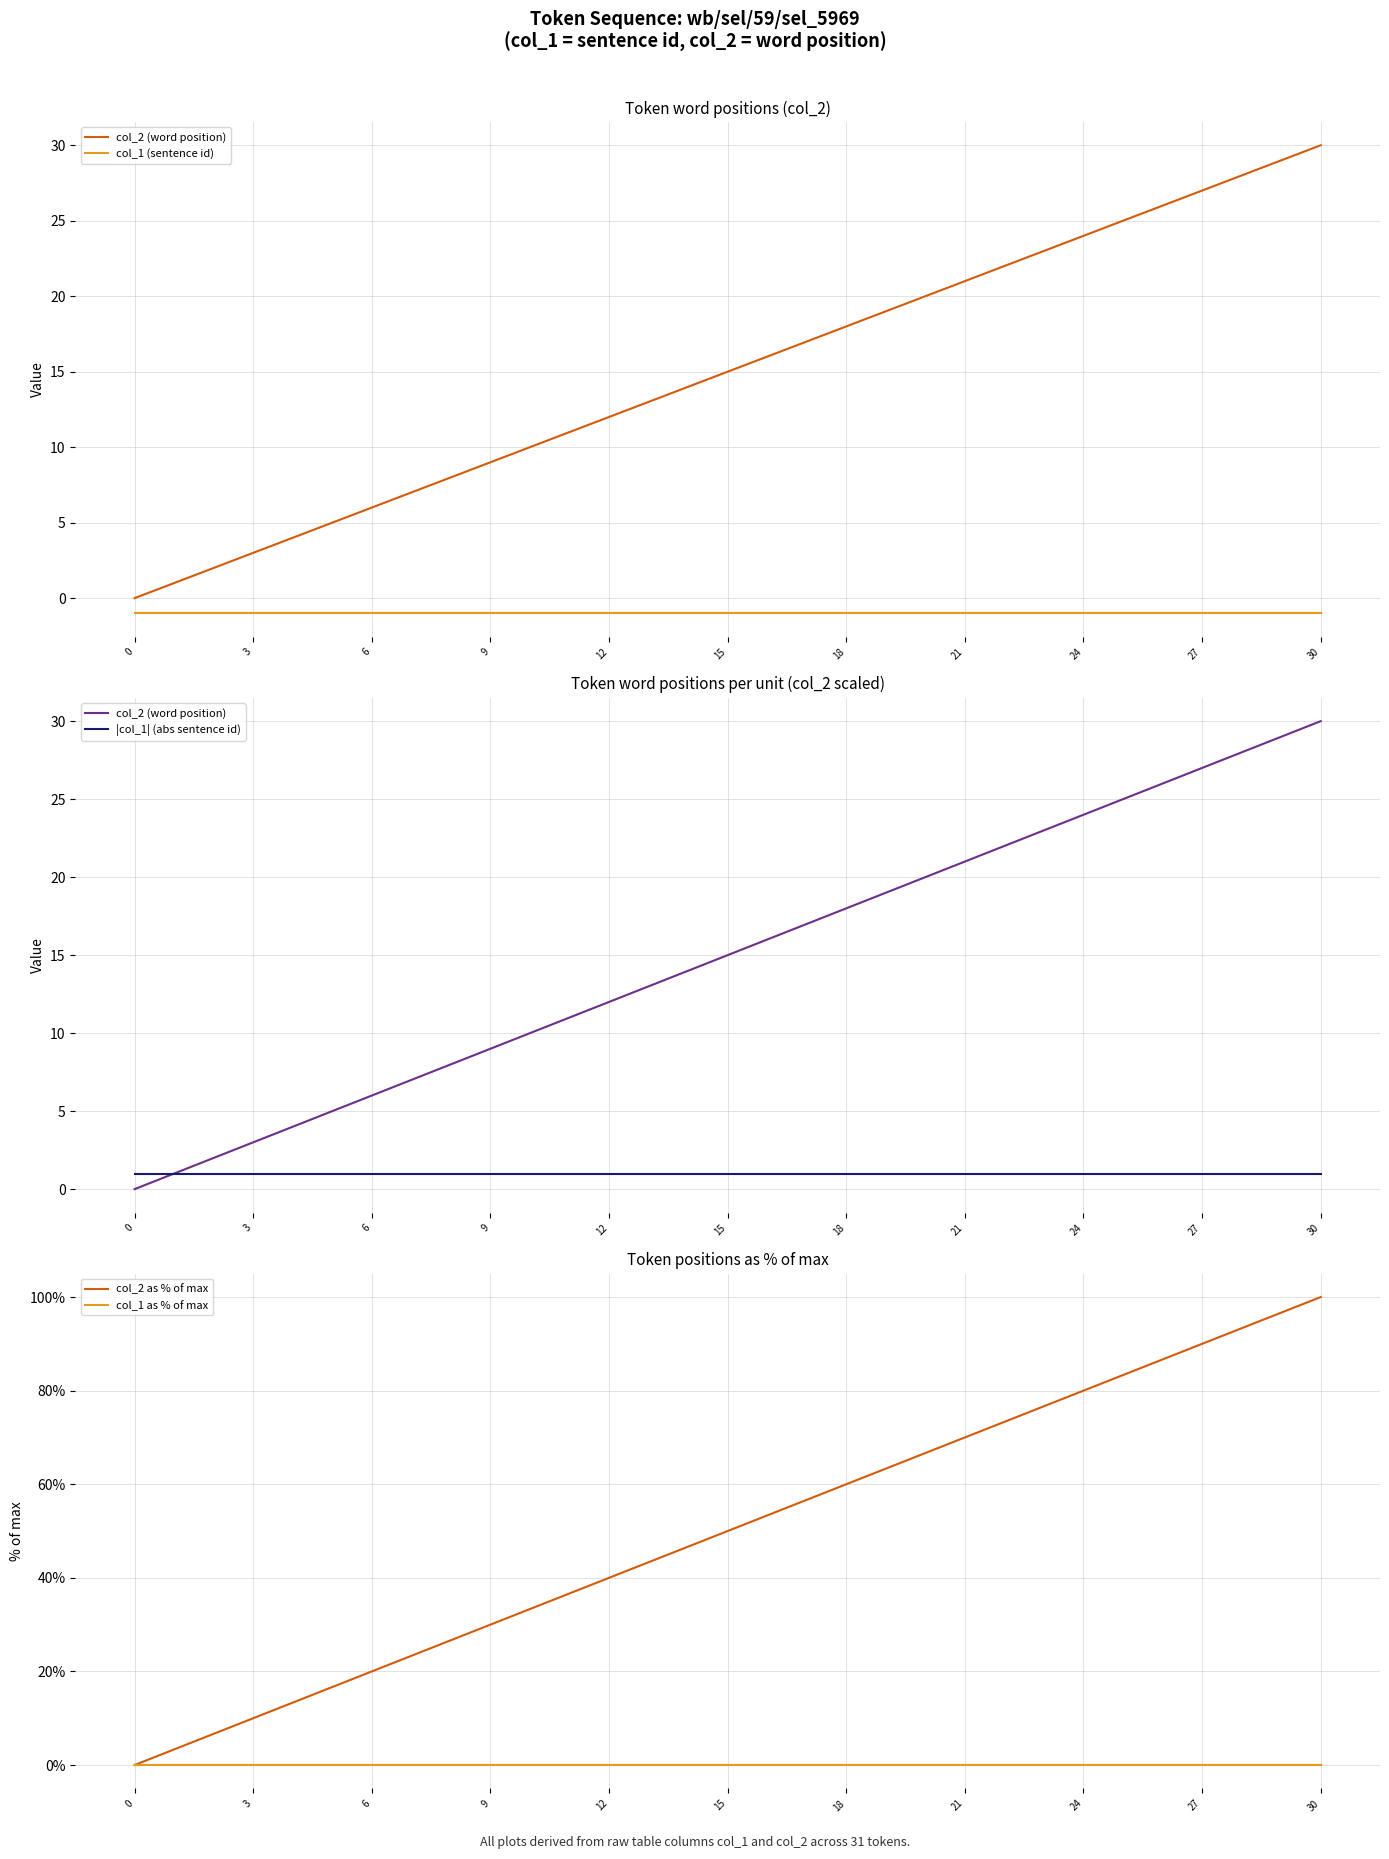

Which category has the highest value in the col_2 as % of max series?

30